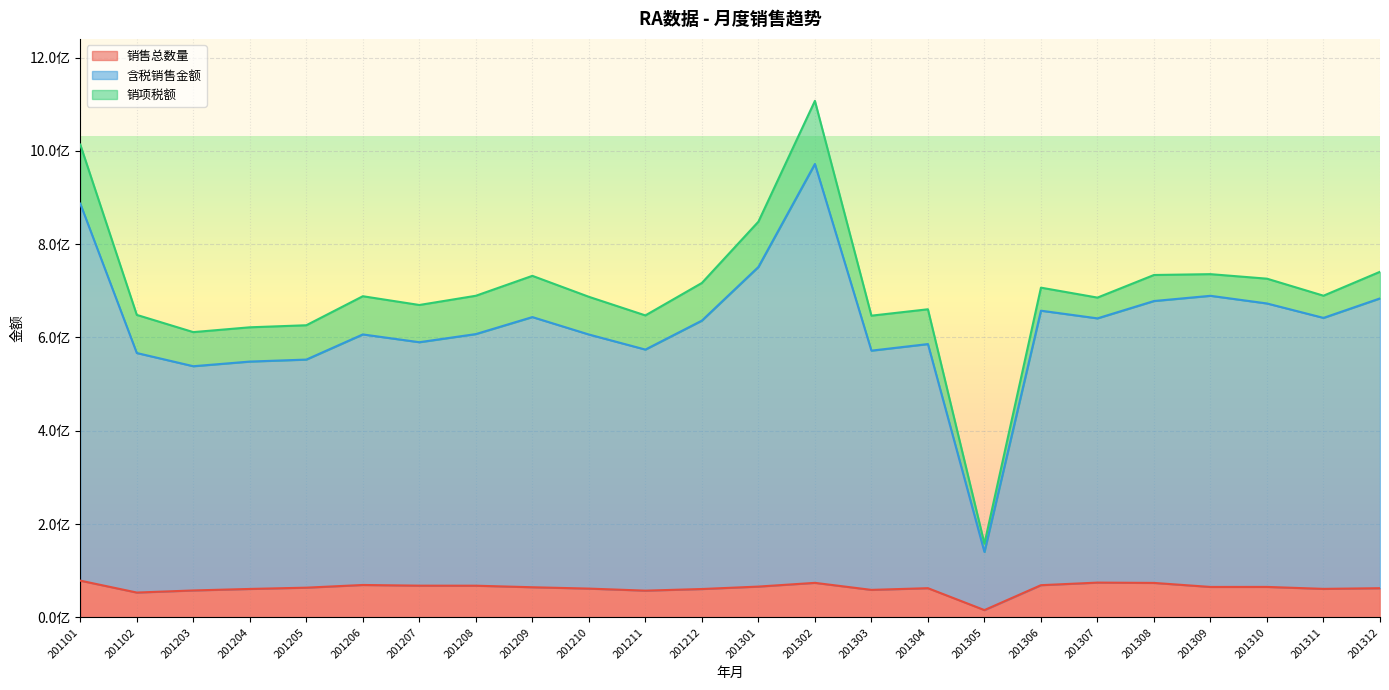

At which category does 含税销售金额 reach its first local valley?

201203